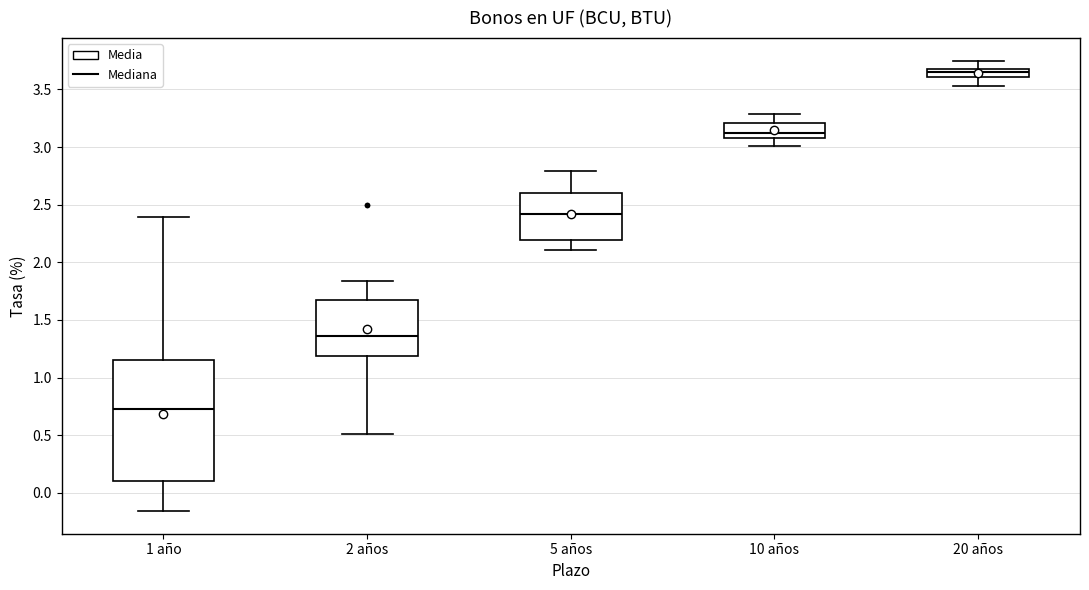

Where does the upper whisker of the box for 1 año end on the y-axis? The values are not printed on the chart, so give them approximately, as read against the axis.

2.40